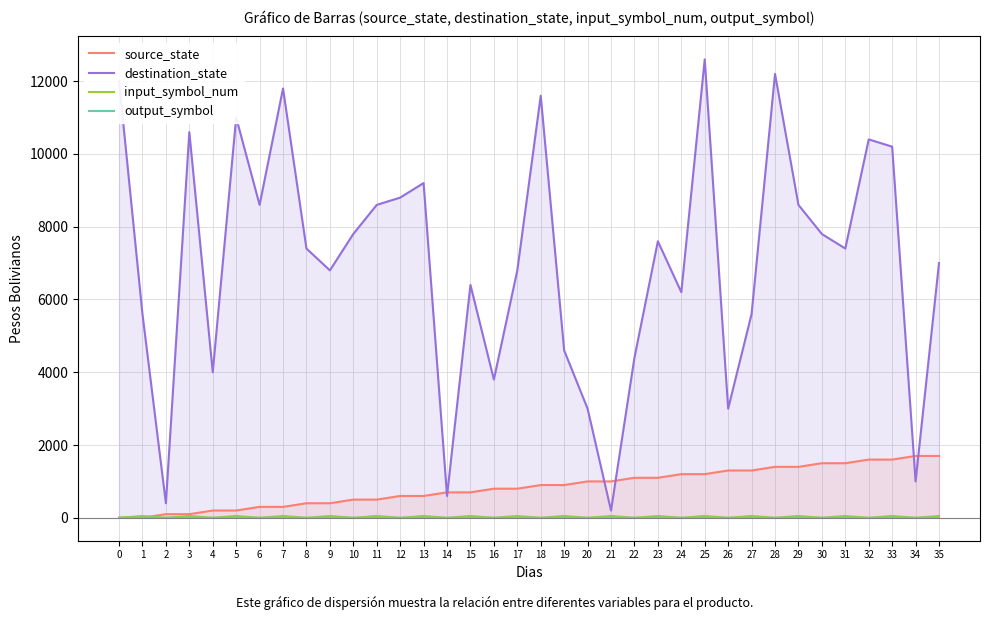

Rank the series at 24 from lowest to highest value.

input_symbol_num, output_symbol, source_state, destination_state